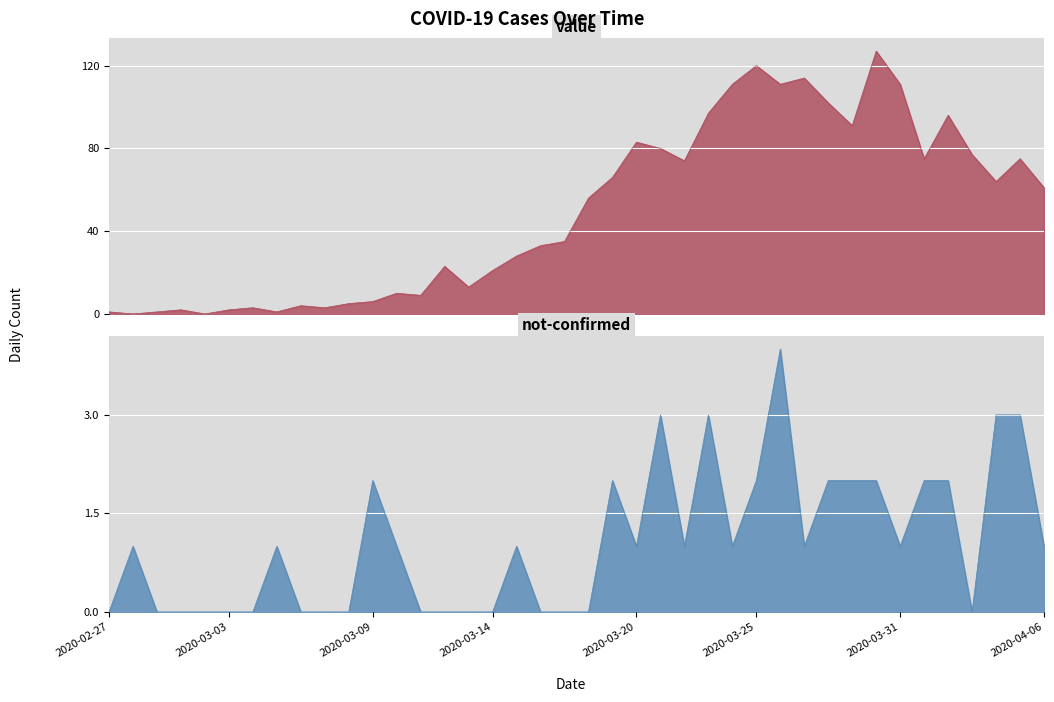

Count the number of data series in this chart.

2